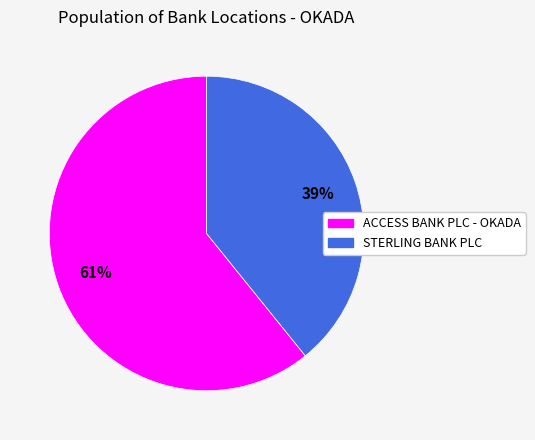

True or false: ACCESS BANK PLC - OKADA accounts for 69% of the total.

False